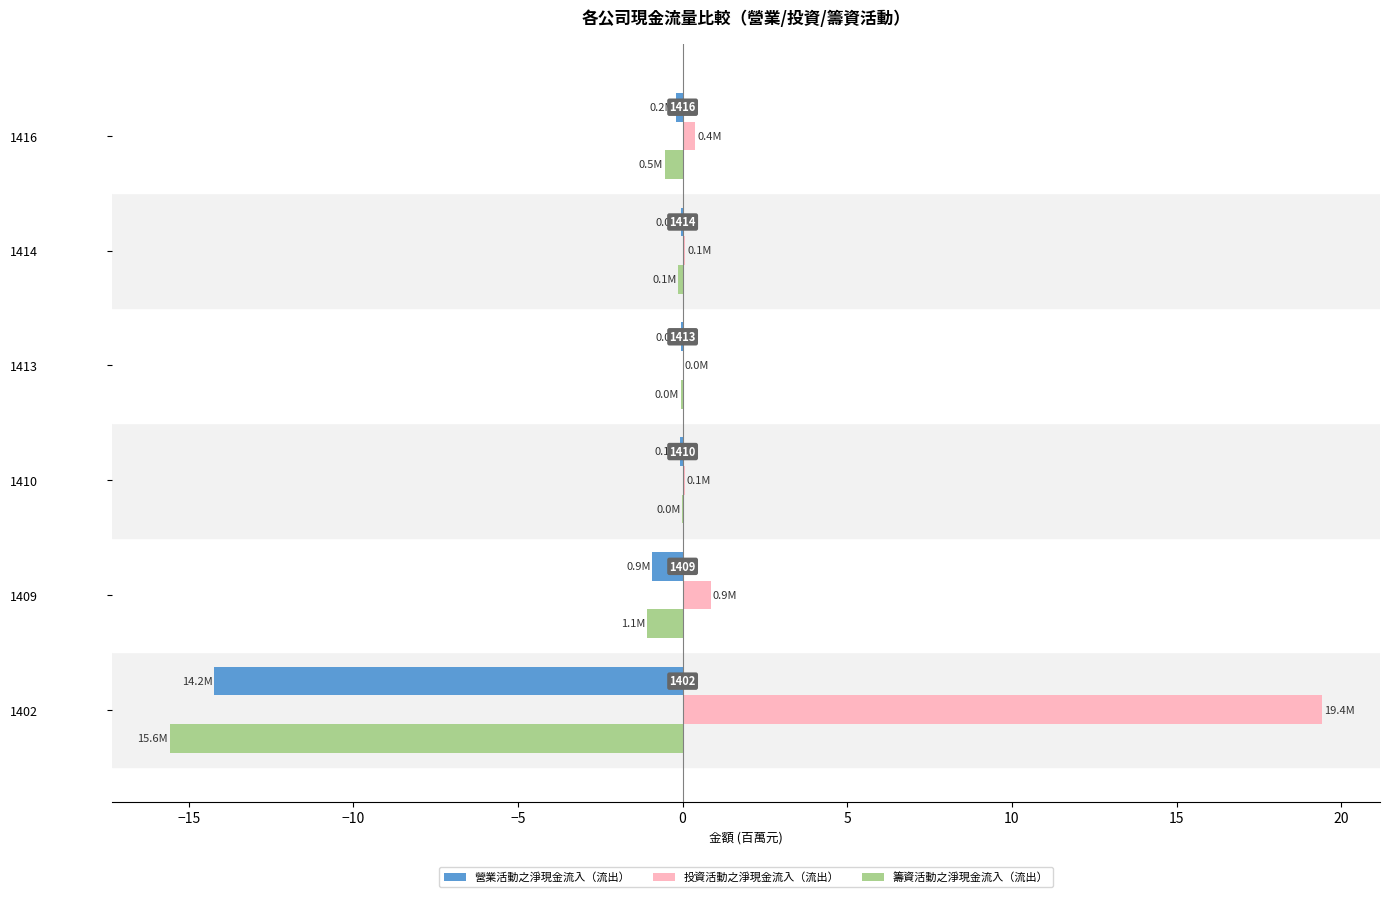

Which category has the highest value in the 投資活動之淨現金流入（流出） series?

1402